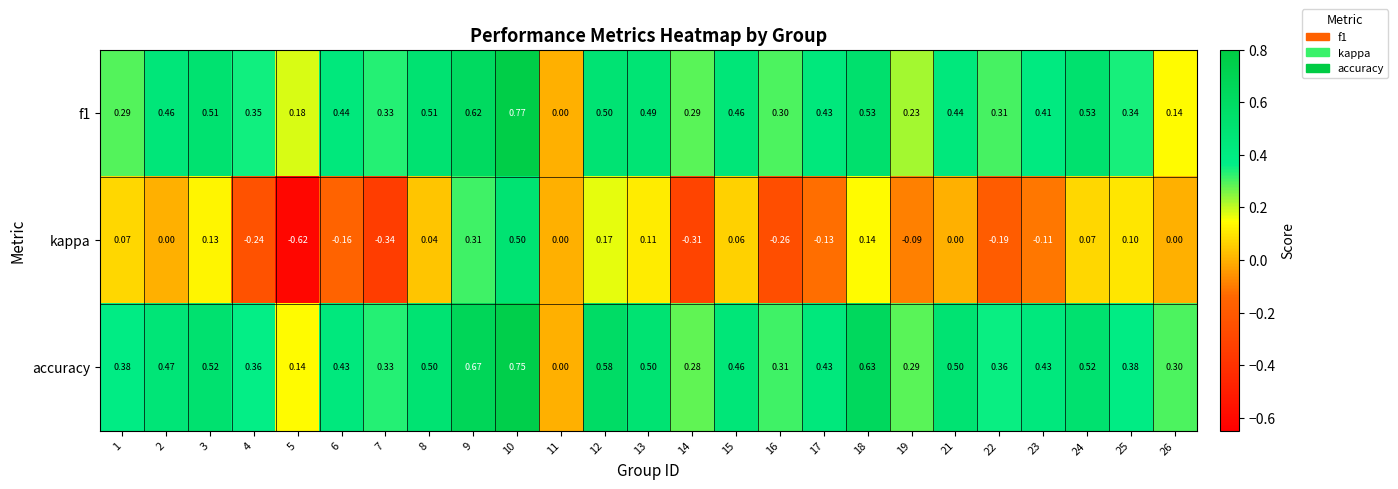

Which series has the largest range (max minus min)?

kappa